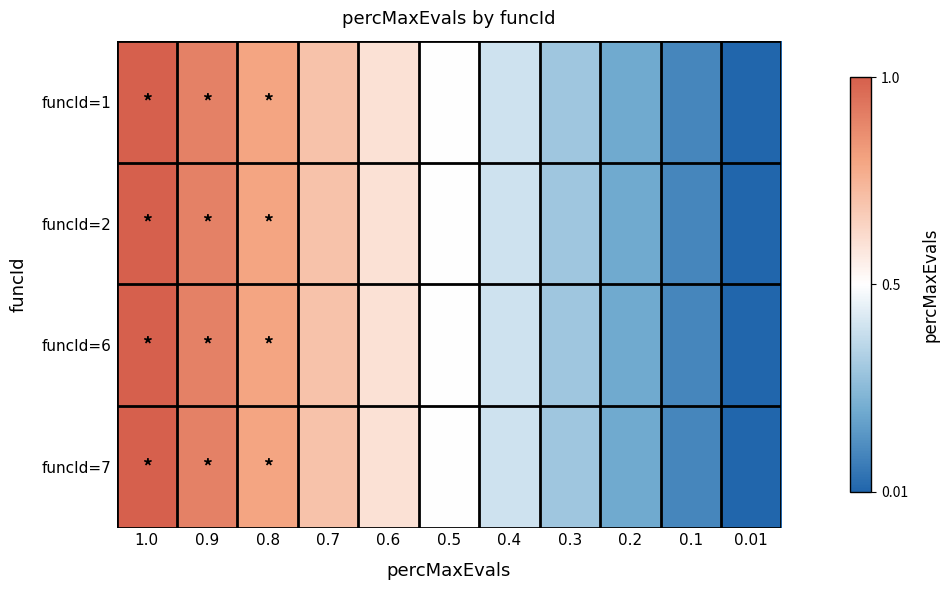

Reading left to right, transcribe all the data shown in this chart.

funcId=1: 1.0=1.0	0.9=0.9	0.8=0.8	0.7=0.7	0.6=0.6	0.5=0.5	0.4=0.4	0.3=0.3	0.2=0.2	0.1=0.1	0.01=0.0
funcId=2: 1.0=1.0	0.9=0.9	0.8=0.8	0.7=0.7	0.6=0.6	0.5=0.5	0.4=0.4	0.3=0.3	0.2=0.2	0.1=0.1	0.01=0.0
funcId=6: 1.0=1.0	0.9=0.9	0.8=0.8	0.7=0.7	0.6=0.6	0.5=0.5	0.4=0.4	0.3=0.3	0.2=0.2	0.1=0.1	0.01=0.0
funcId=7: 1.0=1.0	0.9=0.9	0.8=0.8	0.7=0.7	0.6=0.6	0.5=0.5	0.4=0.4	0.3=0.3	0.2=0.2	0.1=0.1	0.01=0.0